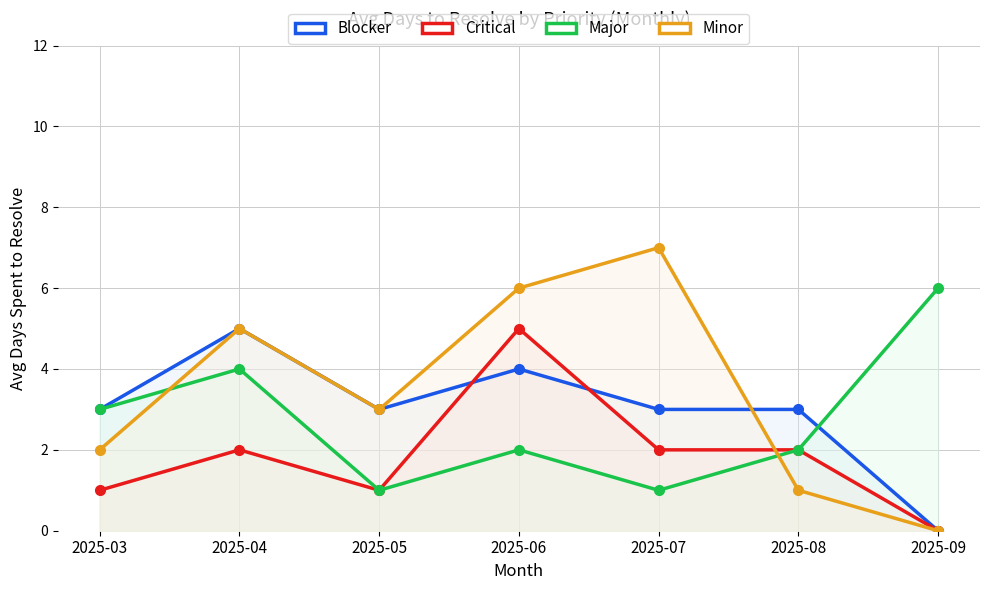

Rank the series at 2025-03 from lowest to highest value.

Critical, Minor, Blocker, Major